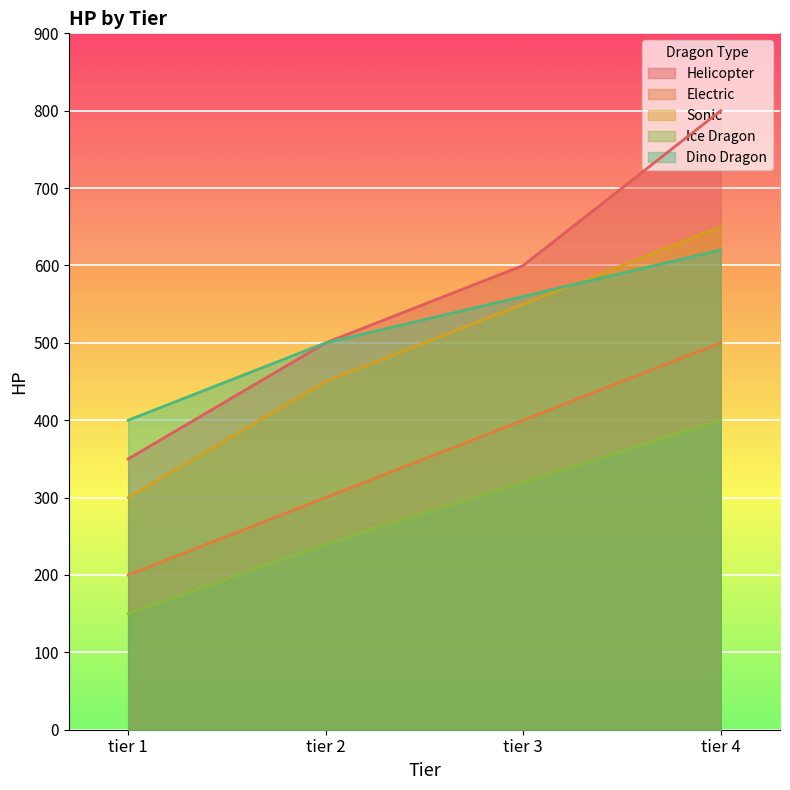

How many Helicopter values are between 500 and 800?

3